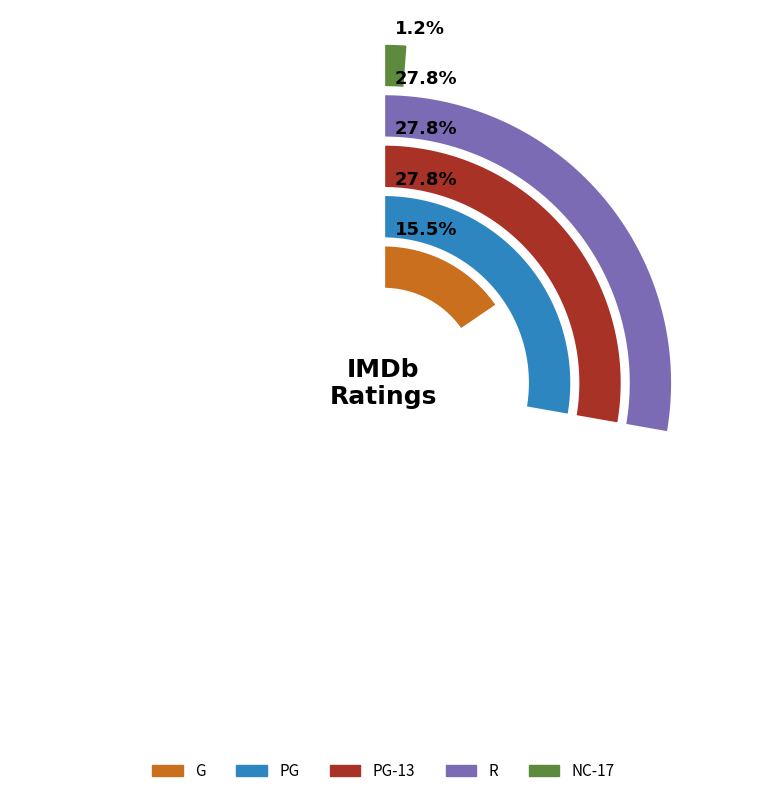

What is the total percentage of PG-13 and R?

55.6%